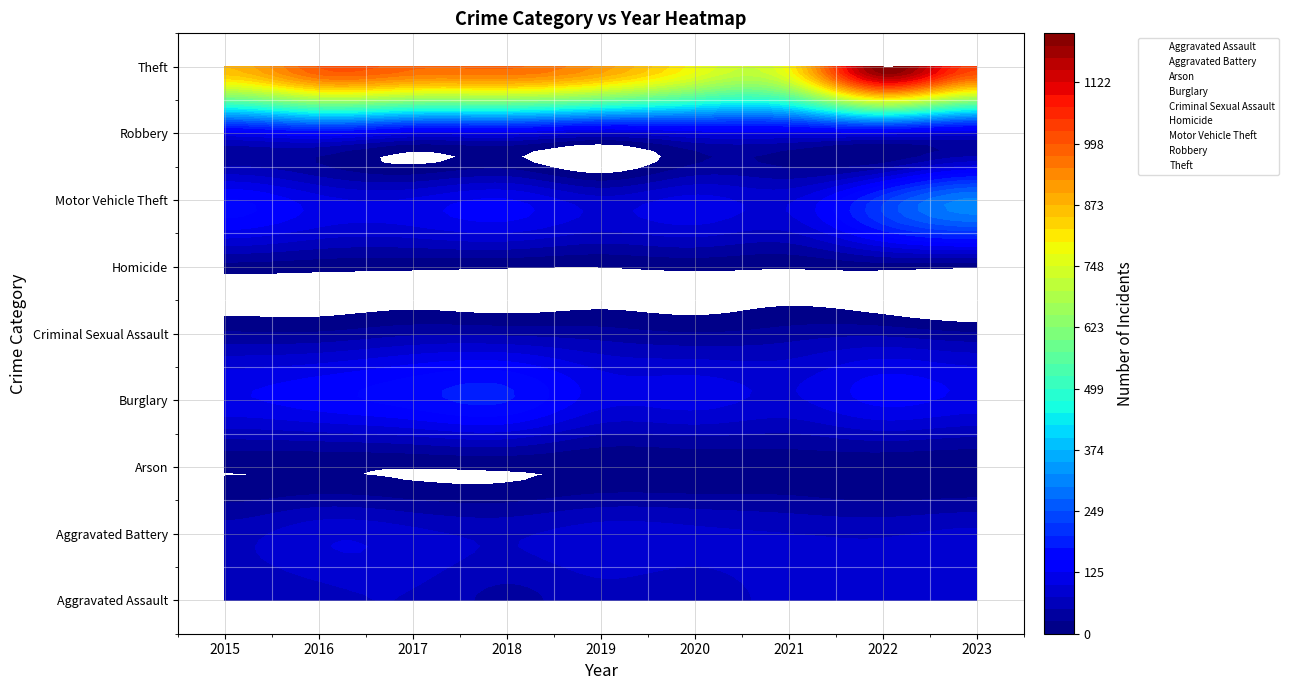

Which series has the widest spread of values?

Theft